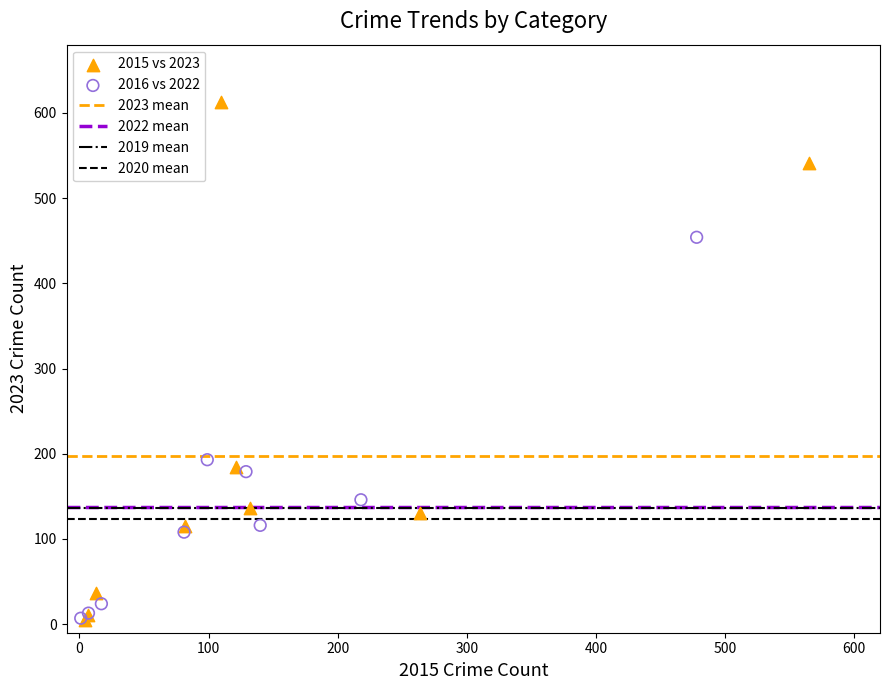

Which series reaches the maximum Y coordinate?

2015 vs 2023